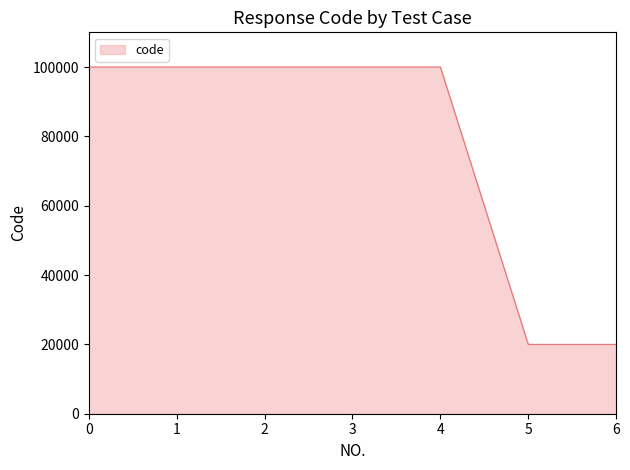

What is the ratio of the value at 1 to the value at 2?

1.0